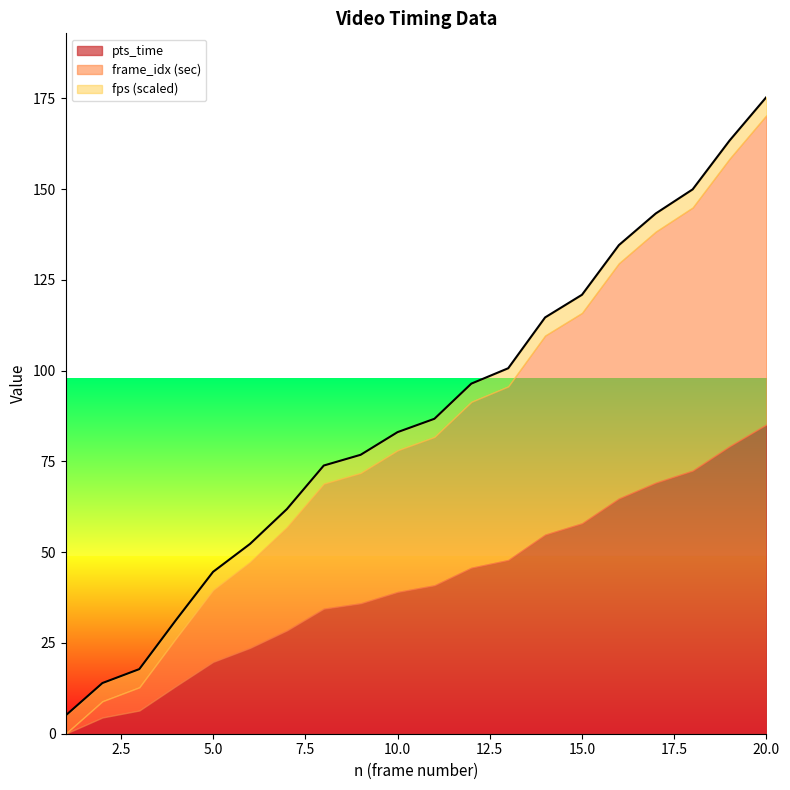

What is the greatest value displayed?

175.4